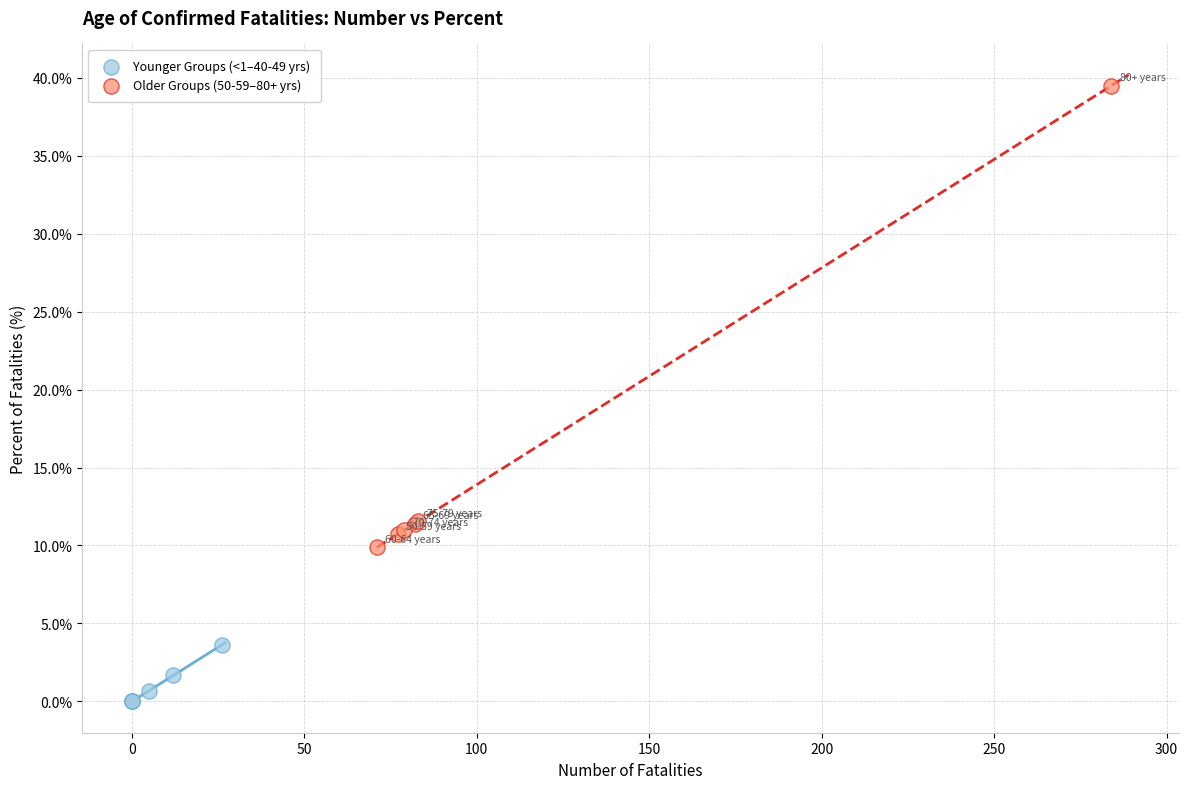

Which series contains the lowest Y value?

Younger Groups (<1–40-49 yrs)